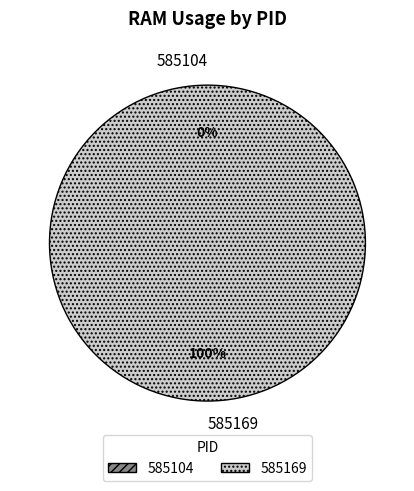

Which slice is the largest?

585169